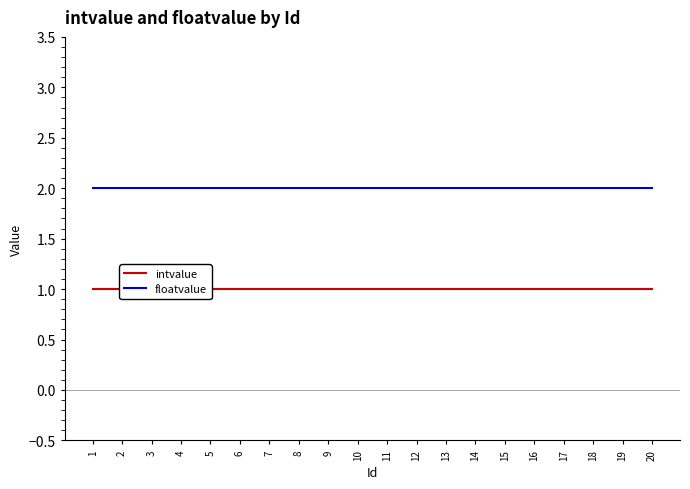

Rank the series at 12 from lowest to highest value.

intvalue, floatvalue